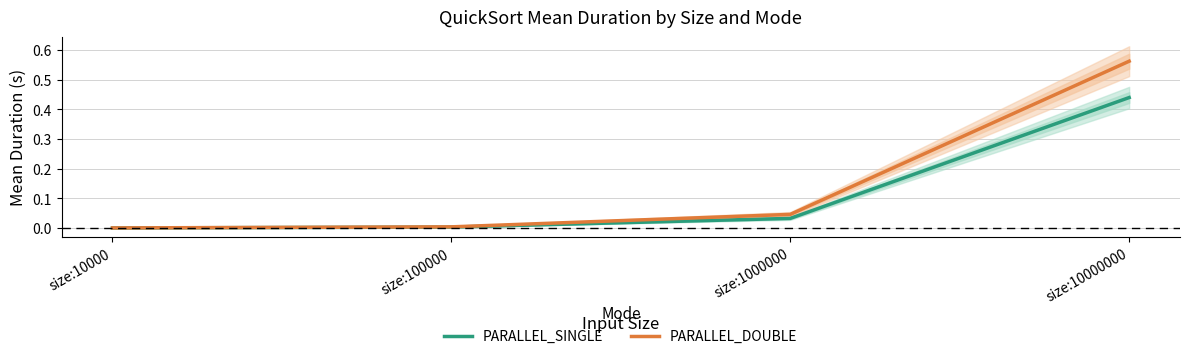

Which series has the widest spread of values?

PARALLEL_DOUBLE